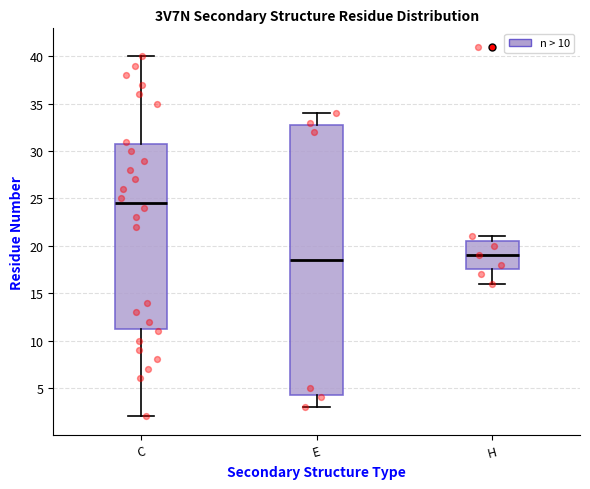

Where does the median line of the box for C sit on the y-axis? The values are not printed on the chart, so give them approximately, as read against the axis.

24.5